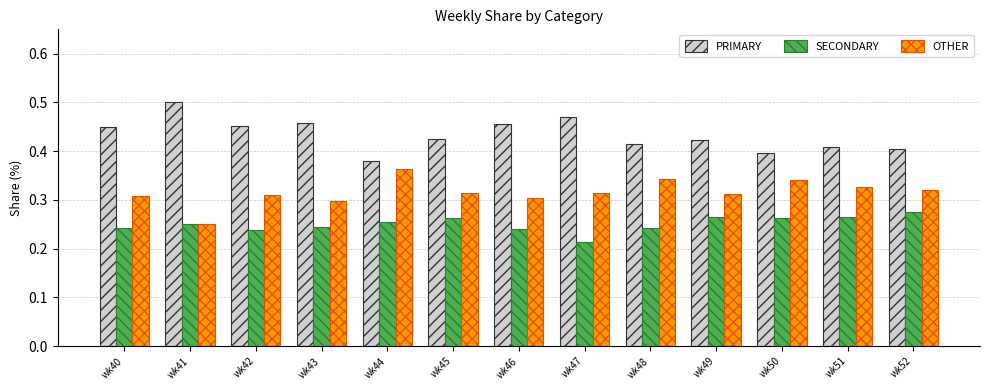

Which category has the lowest value across all series?

wk47